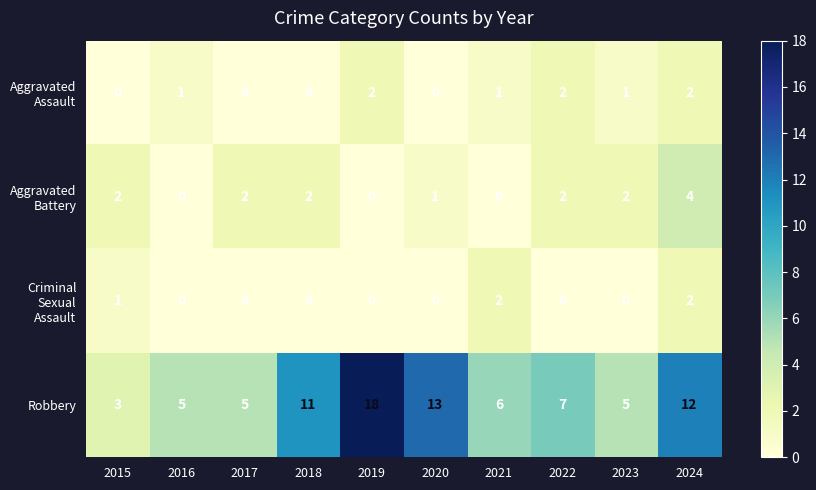

What is the difference between the Robbery values at 2022 and 2018?

4